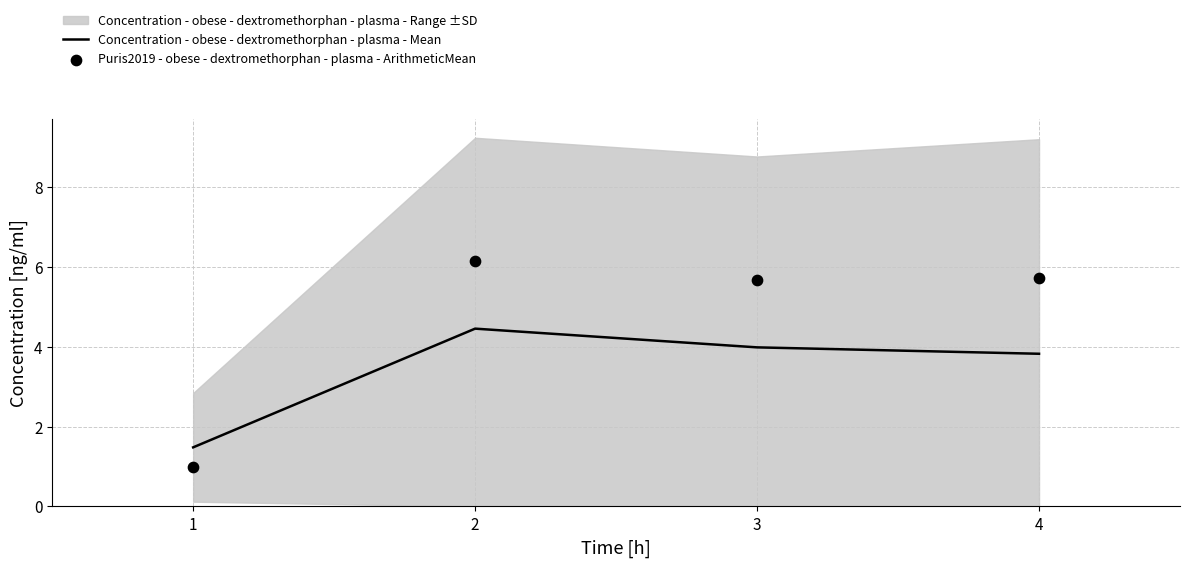

At how many categories does at least one series exceed 1?

4